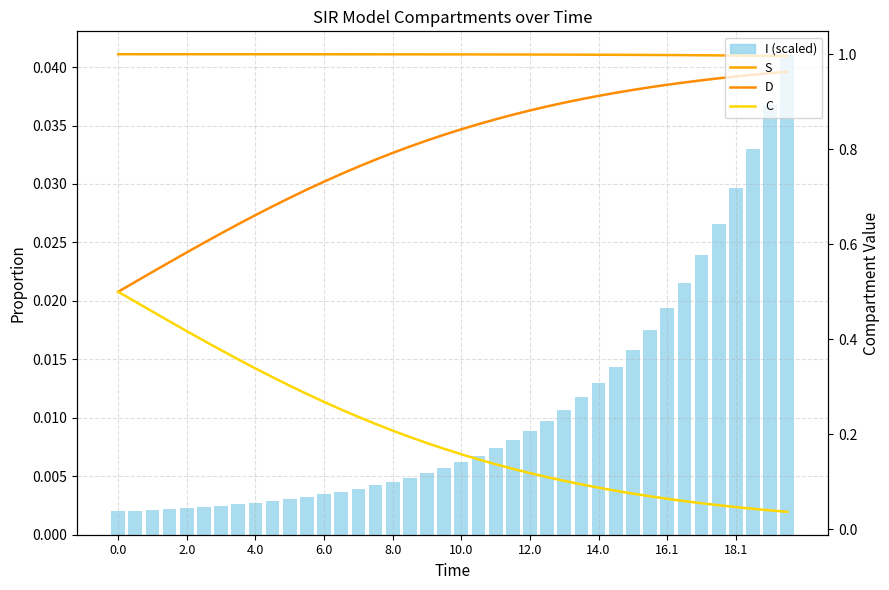

Where is C nearest to the value 0?

39